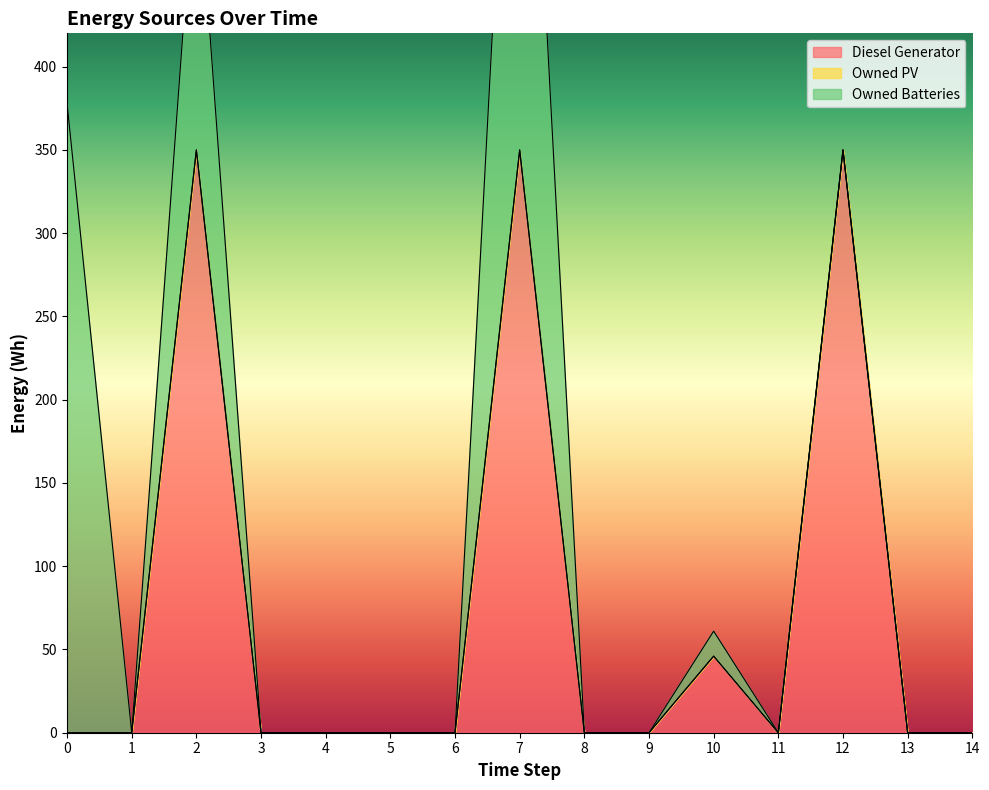

List the series in order of their peak value, highest first.

Owned Batteries, Diesel Generator, Owned PV